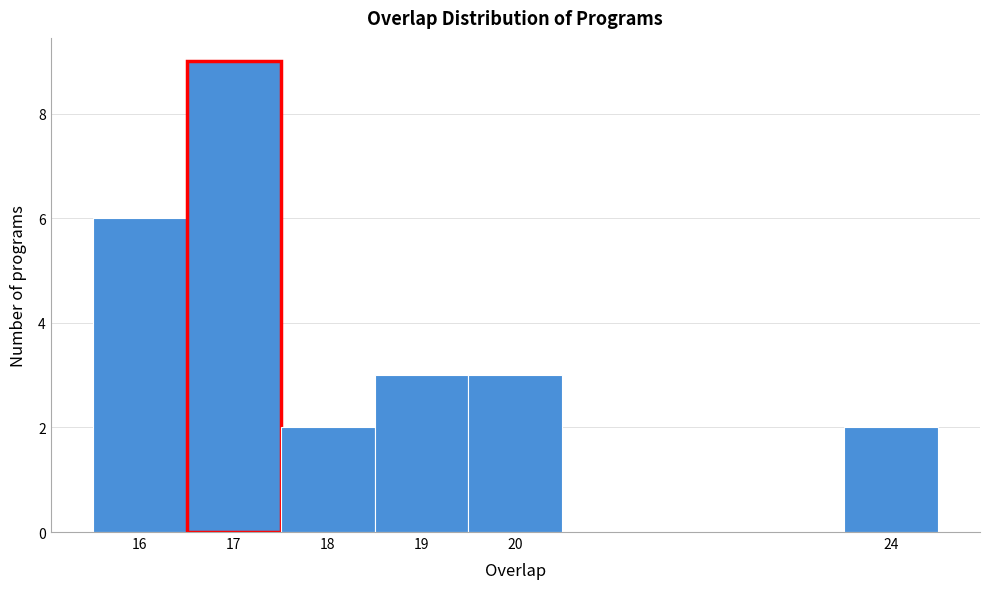

Reading left to right, list every bar in this chart as the range it spans on the x-axis followed by its height. The values are not printed on the chart, so give them approximately, as read against the axis.

15.5 to 16.5: 6
16.5 to 17.5: 9
17.5 to 18.5: 2
18.5 to 19.5: 3
19.5 to 20.5: 3
20.5 to 21.5: 0
21.5 to 22.5: 0
22.5 to 23.5: 0
23.5 to 24.5: 2